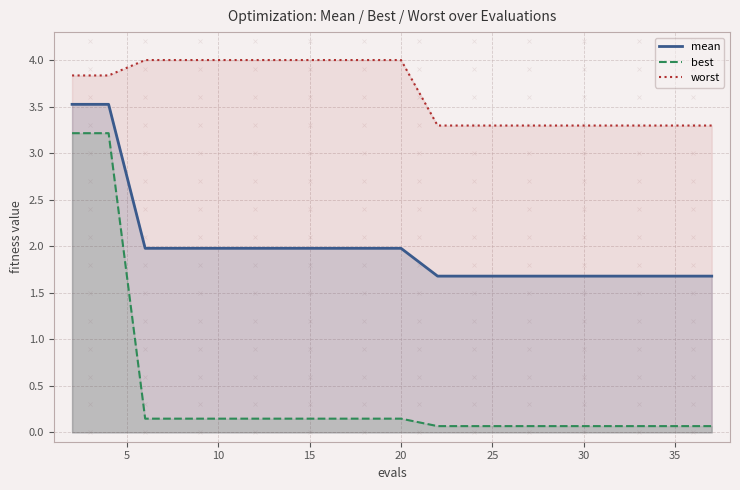

Which series has the widest spread of values?

best